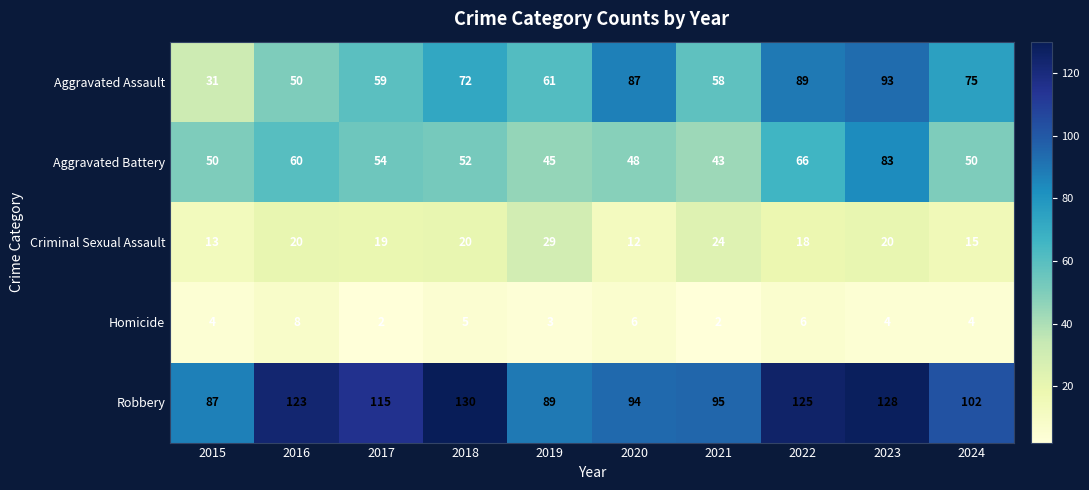

Rank the series at 2019 from lowest to highest value.

Homicide, Criminal Sexual Assault, Aggravated Battery, Aggravated Assault, Robbery